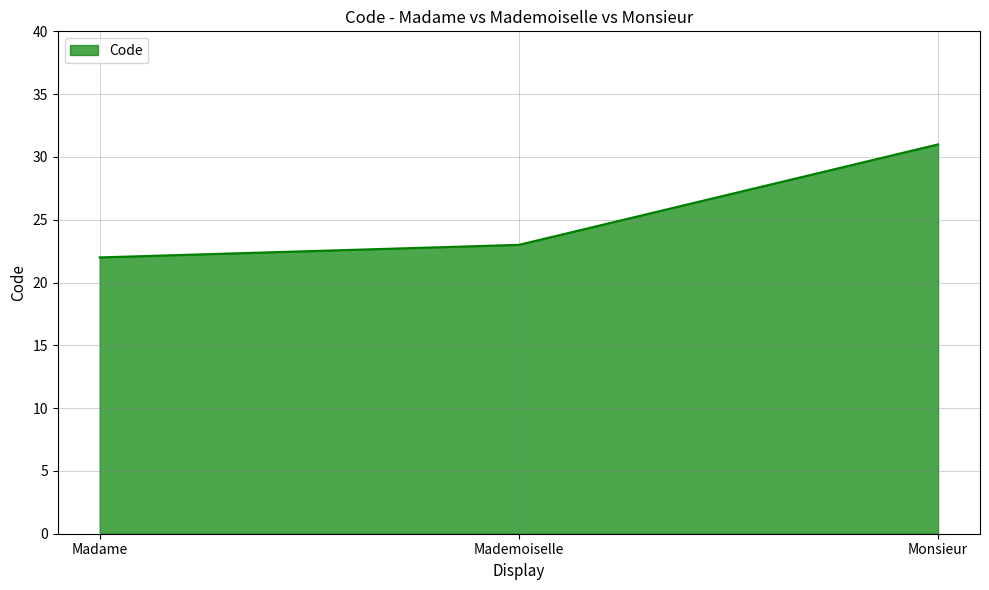

Rank the categories by value from lowest to highest.

Madame, Mademoiselle, Monsieur